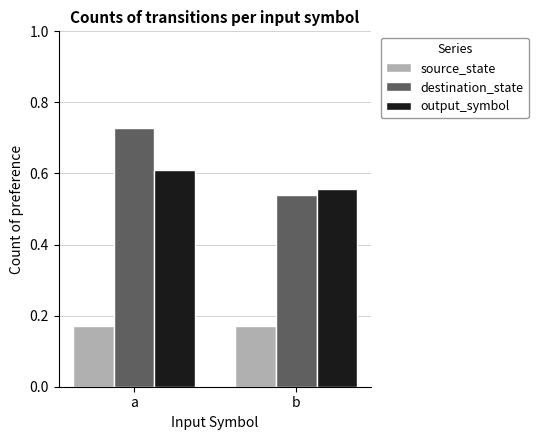

Which series has the largest total across all categories?

destination_state